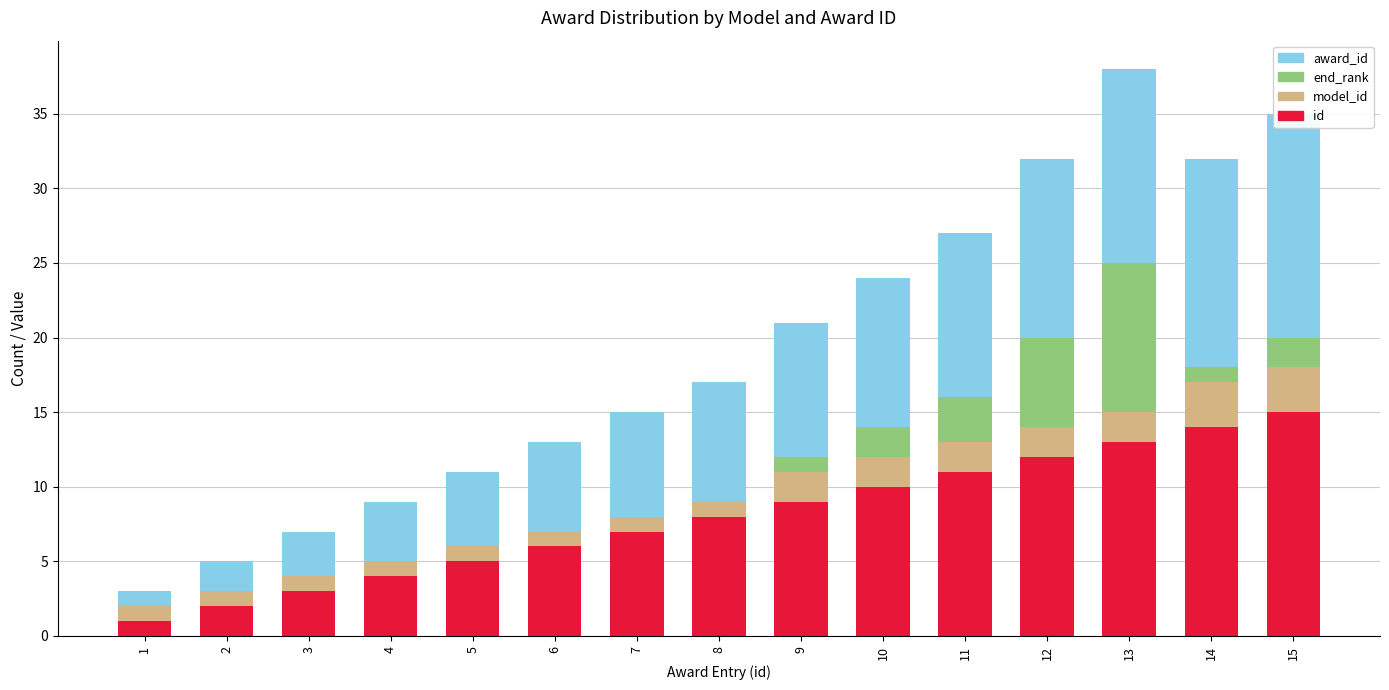

What is the difference between the maximum and minimum values in the id series?

14